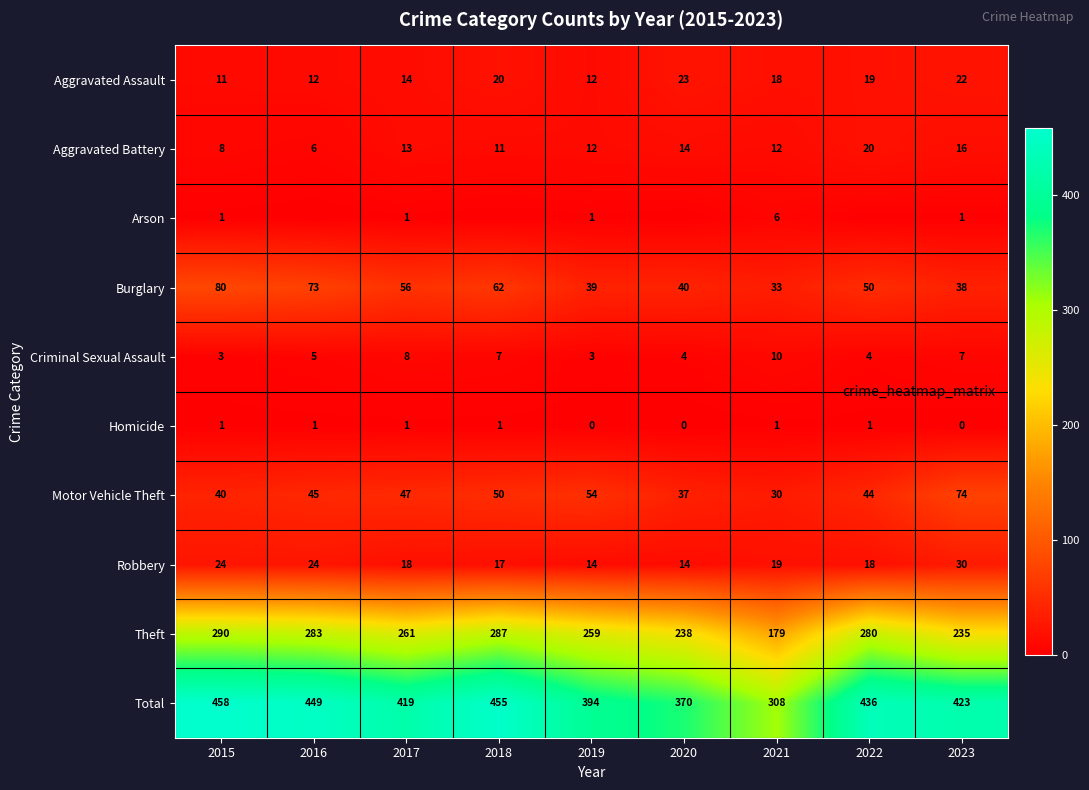

Which label corresponds to the smallest value in the chart?

2016